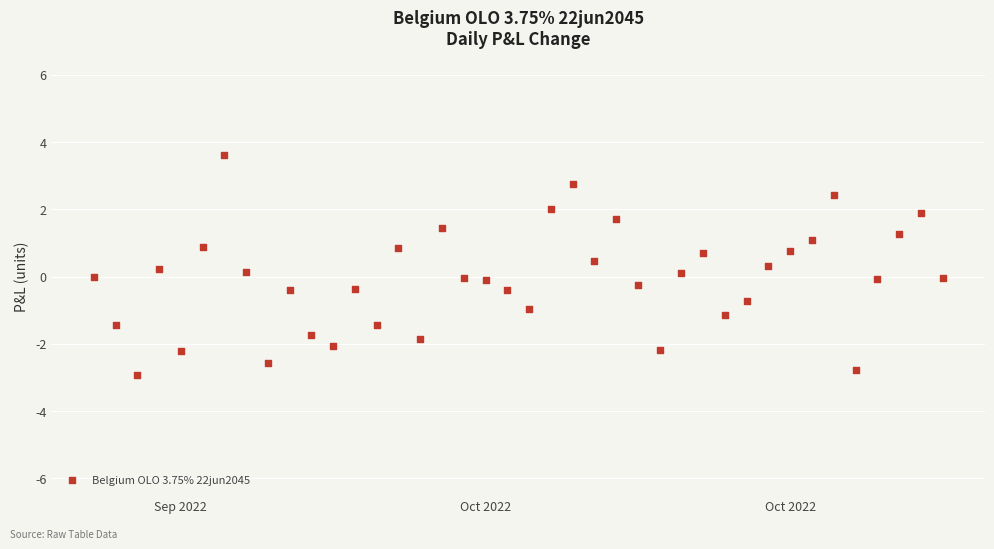

What is the range of Y values (max minus min)?

6.6